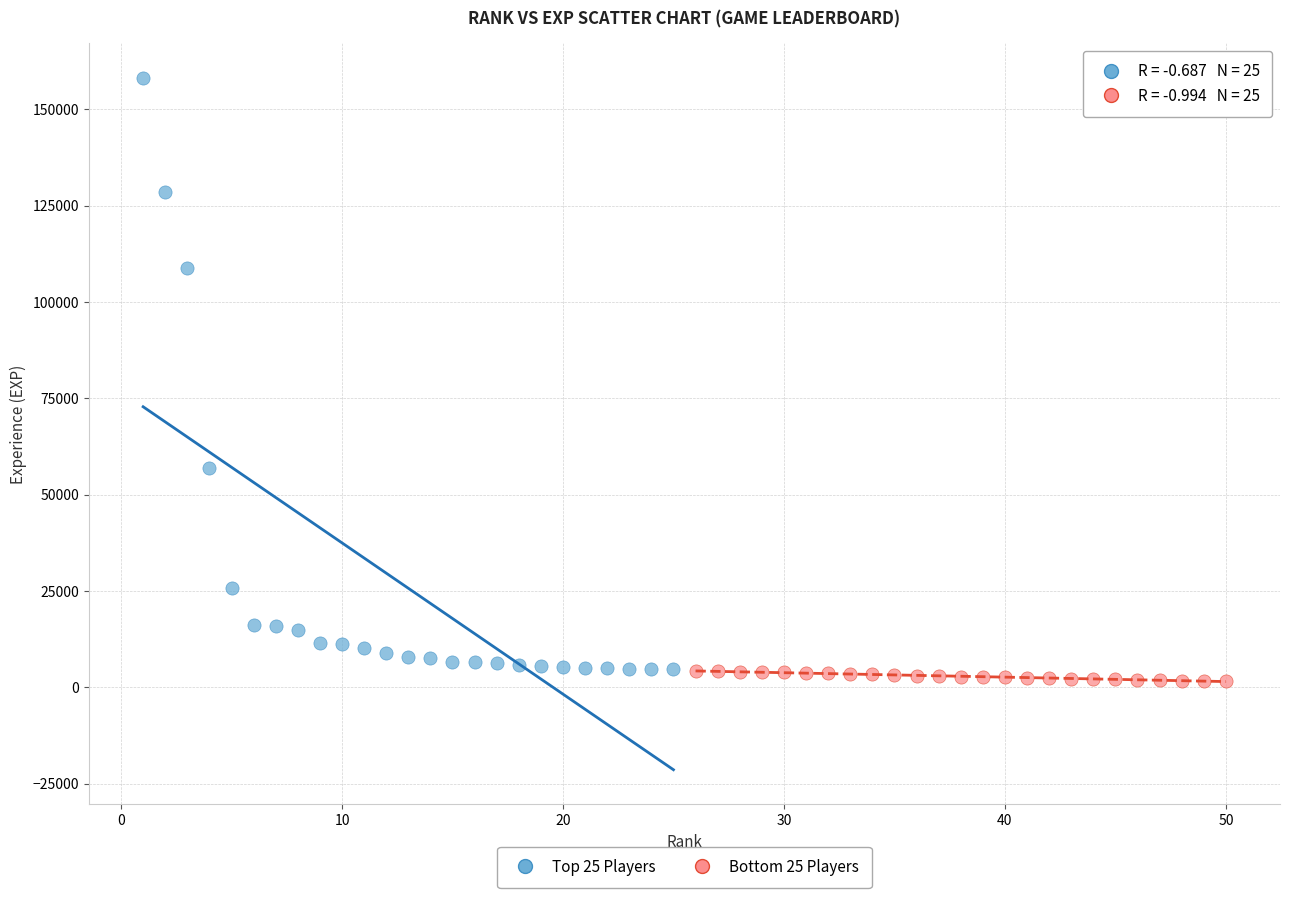

Which series has the largest Y range (max minus min)?

Top 25 Players